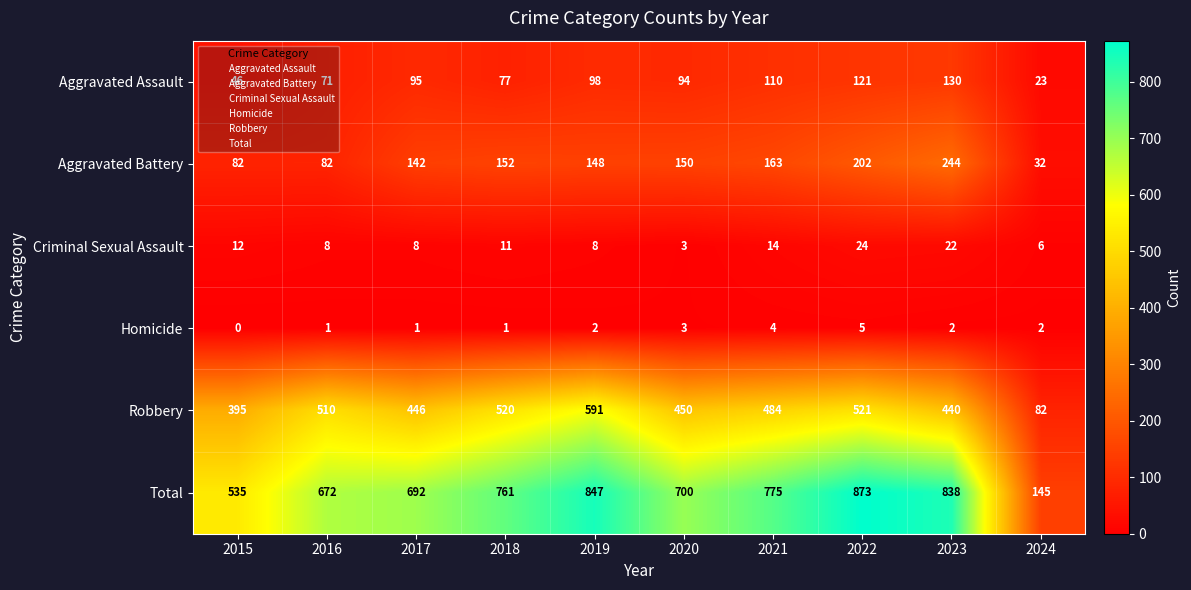

What is the total value across all series at 2023?

1676